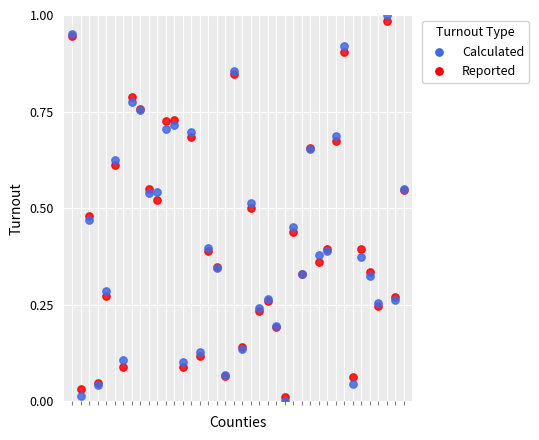

What are all the series names shown in the legend?

Calculated, Reported